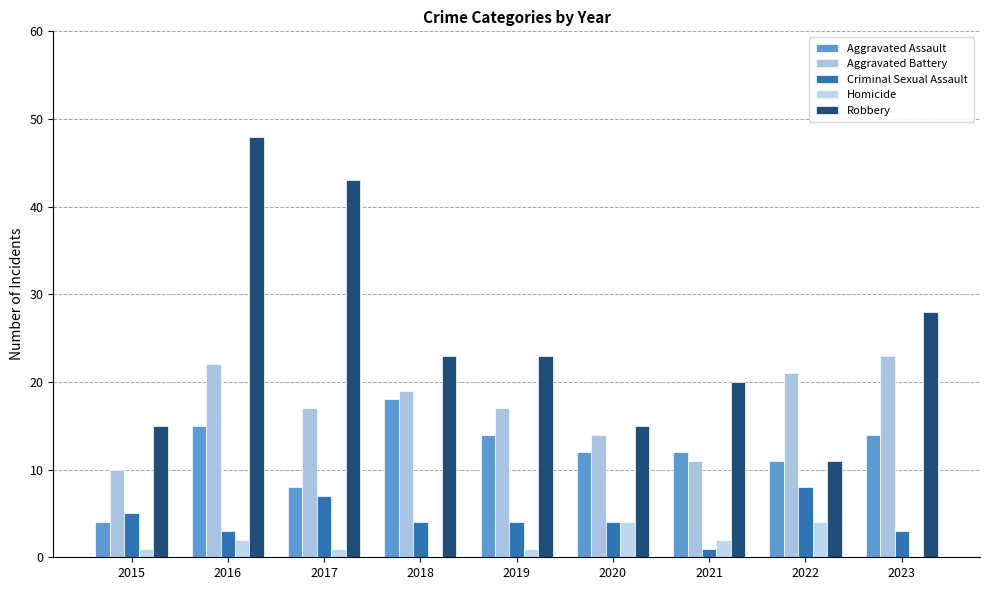

Count the Homicide values in the range 1 to 2.

5